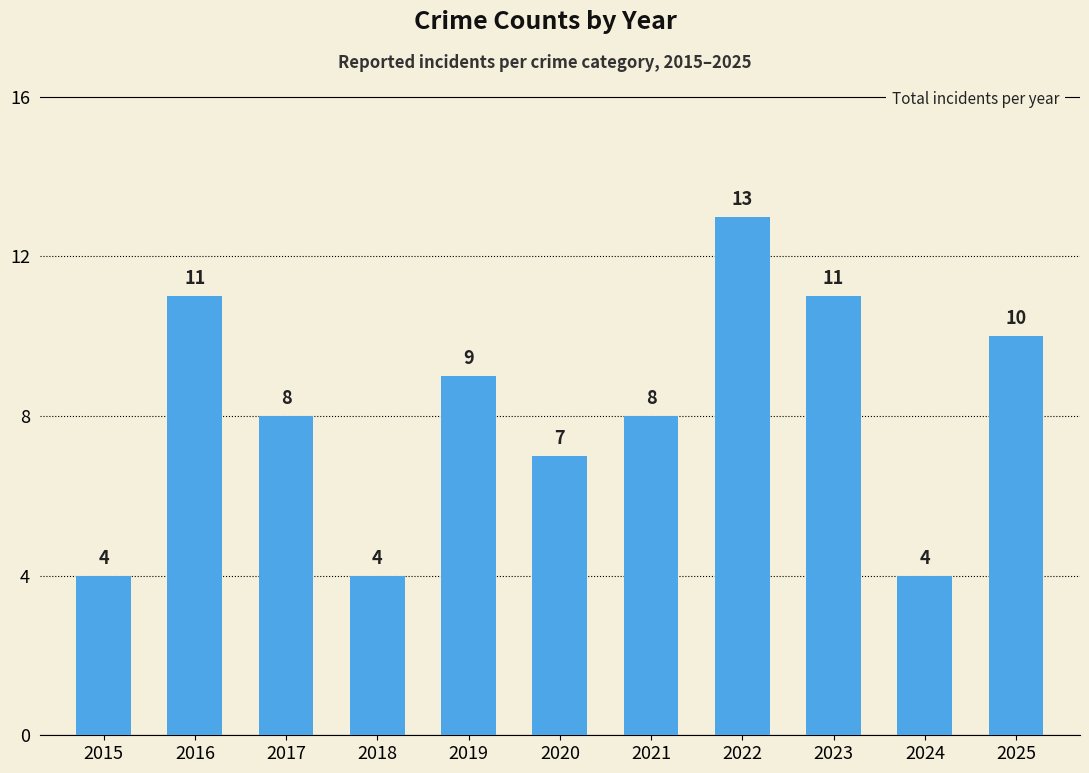

How many distinct data groups are displayed?

1